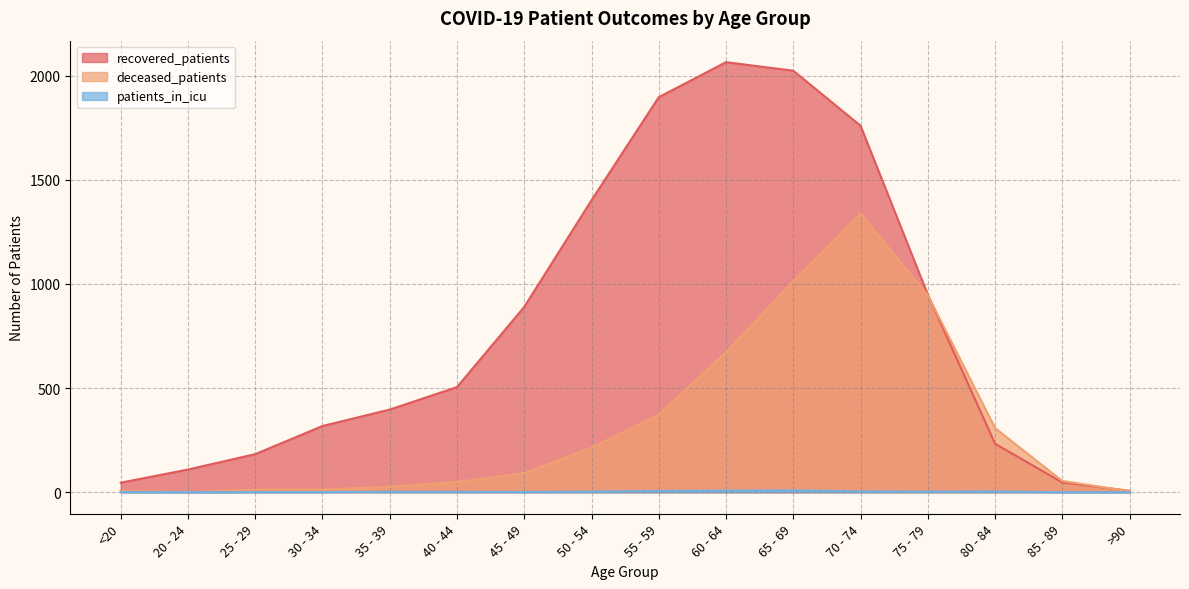

What is the sum of all deceased_patients values?

5122